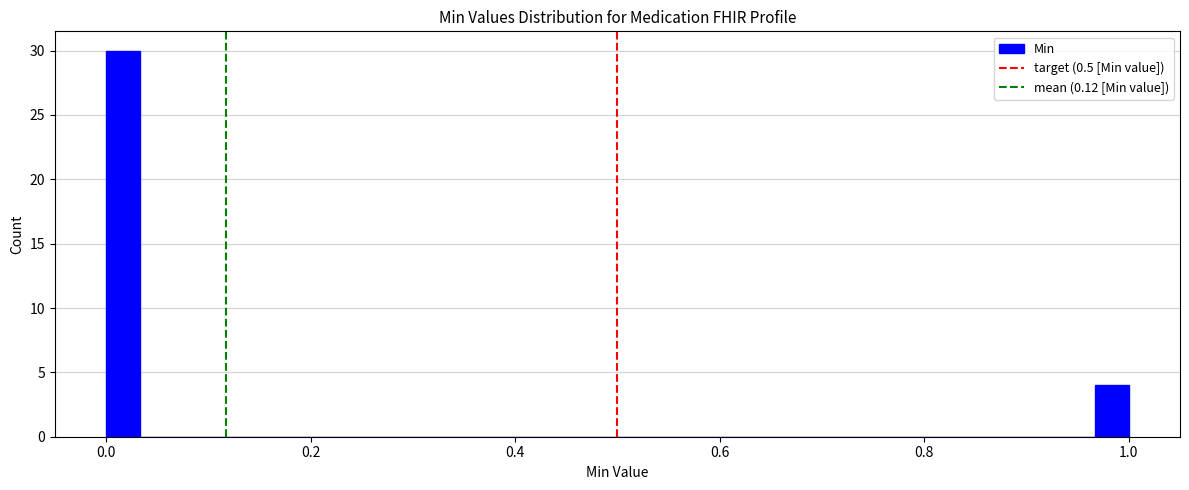

Read against the x-axis, roughly where is the centre of the tallest bar?

0.02